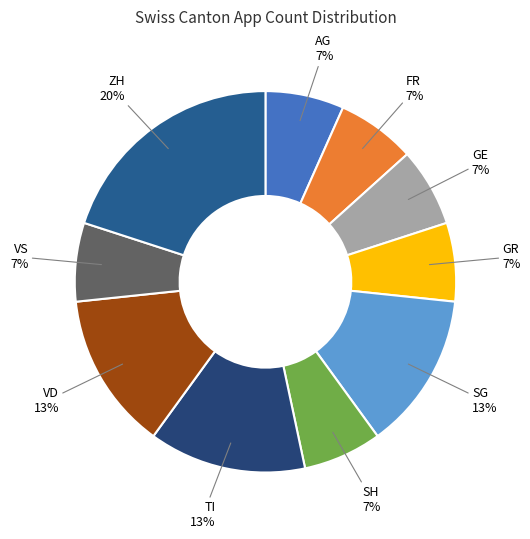

Which category has the biggest portion of the pie?

ZH